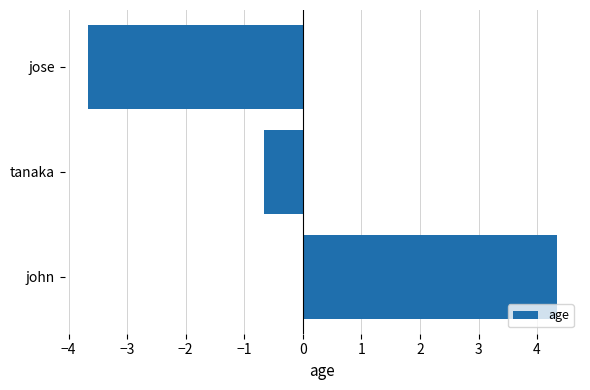

What value does the data have at tanaka?

-0.7